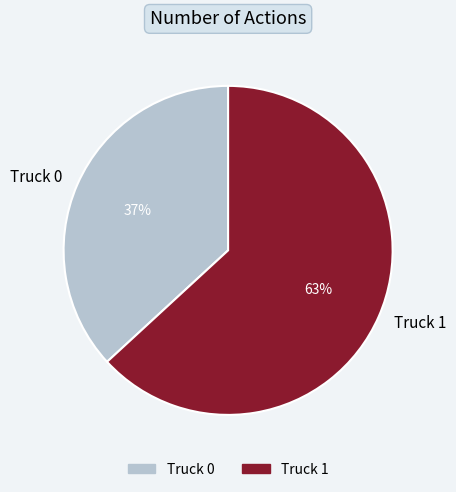

How many segments does this pie chart have?

2